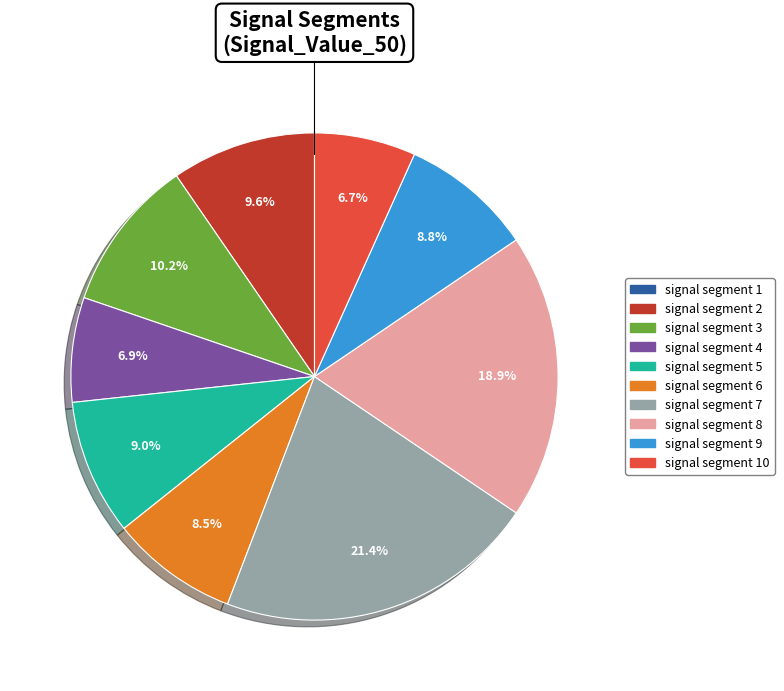

Is there a majority slice in this chart?

No